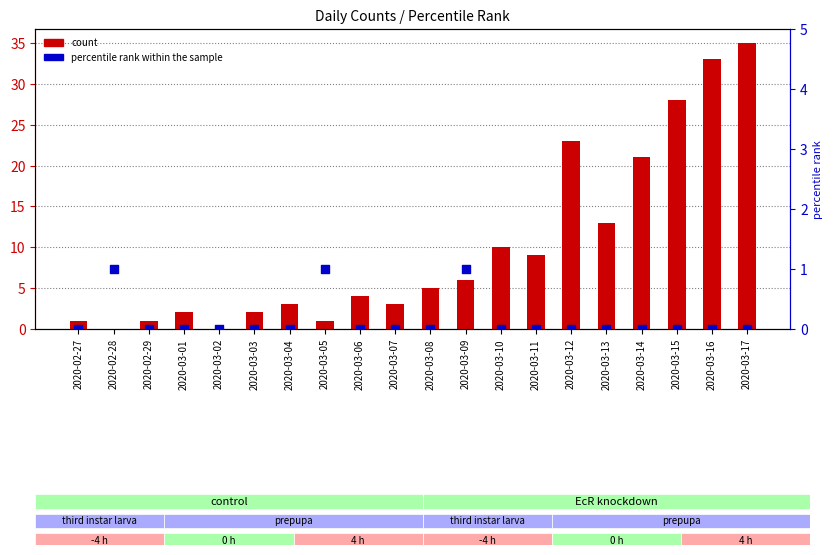

At how many categories does at least one series exceed 34?

1